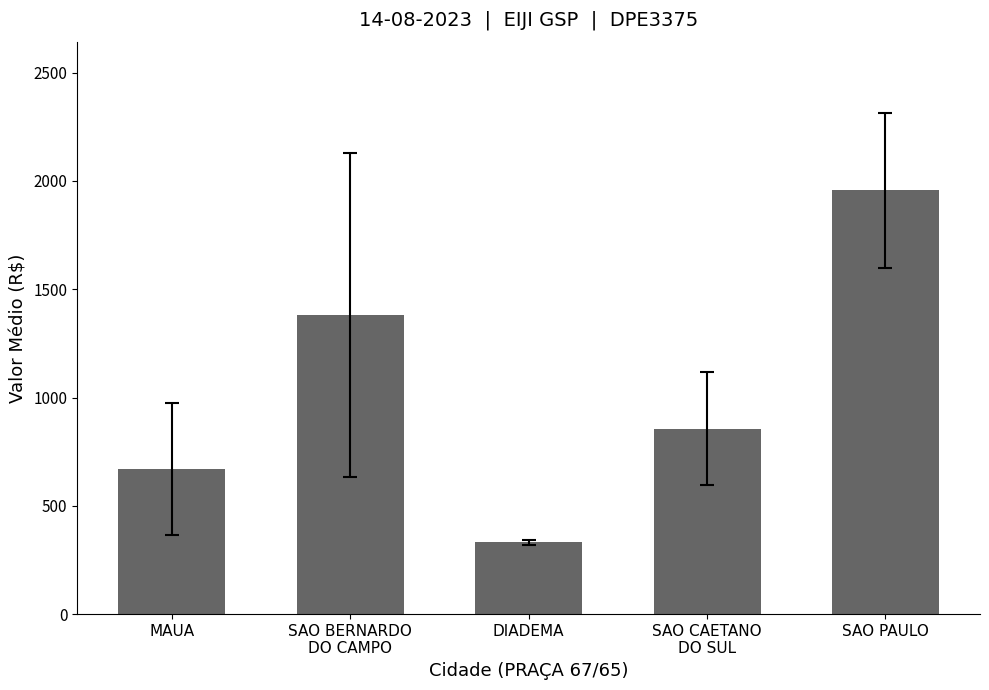

What is the average value?

1039.6